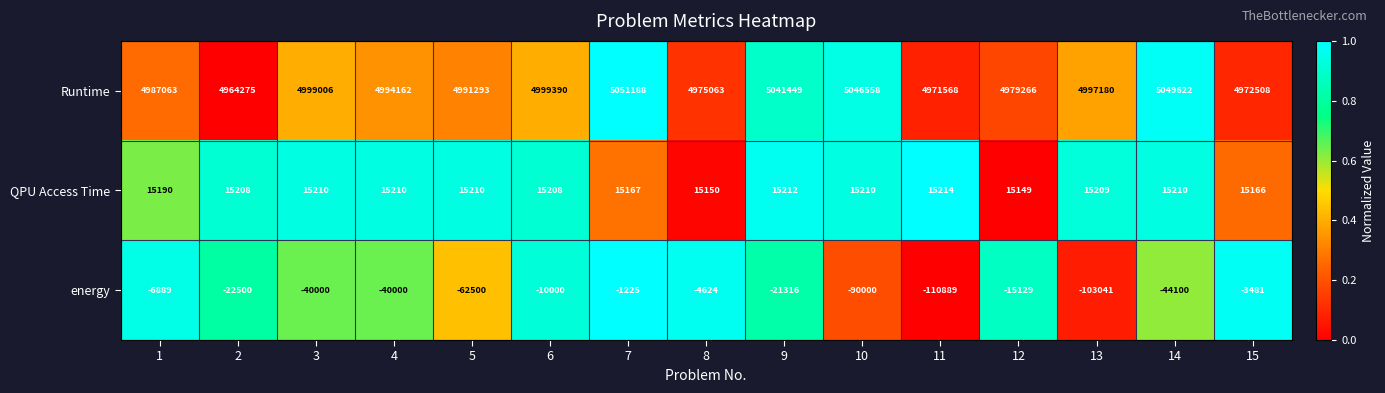

What is the sum of the energy values at 10 and 5?

-152500